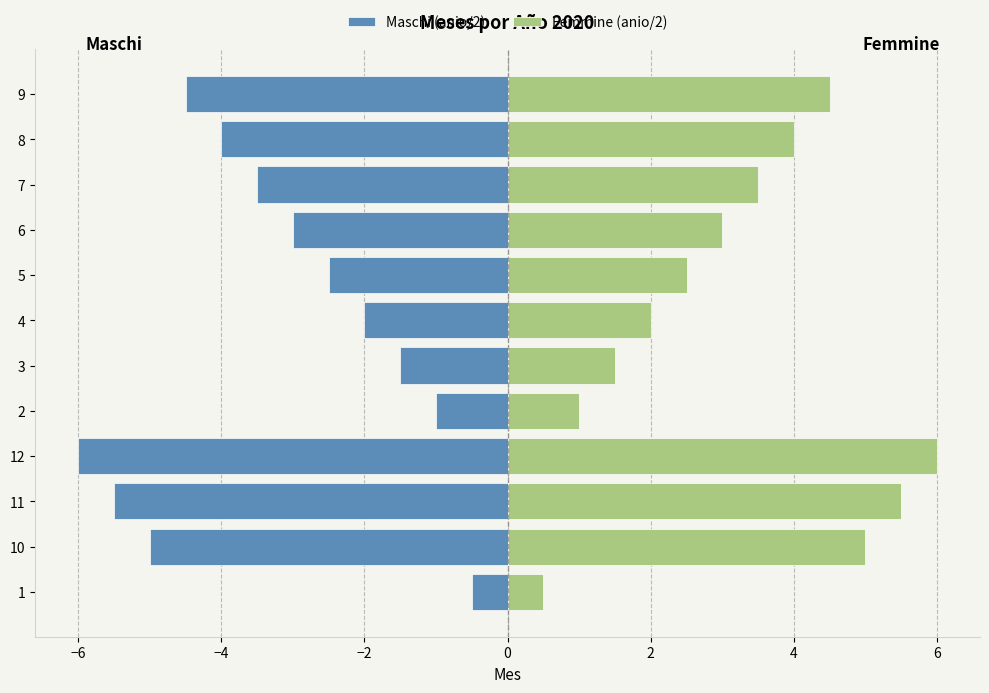

What is the sum of all Maschi (anio/2) values?

-39.0